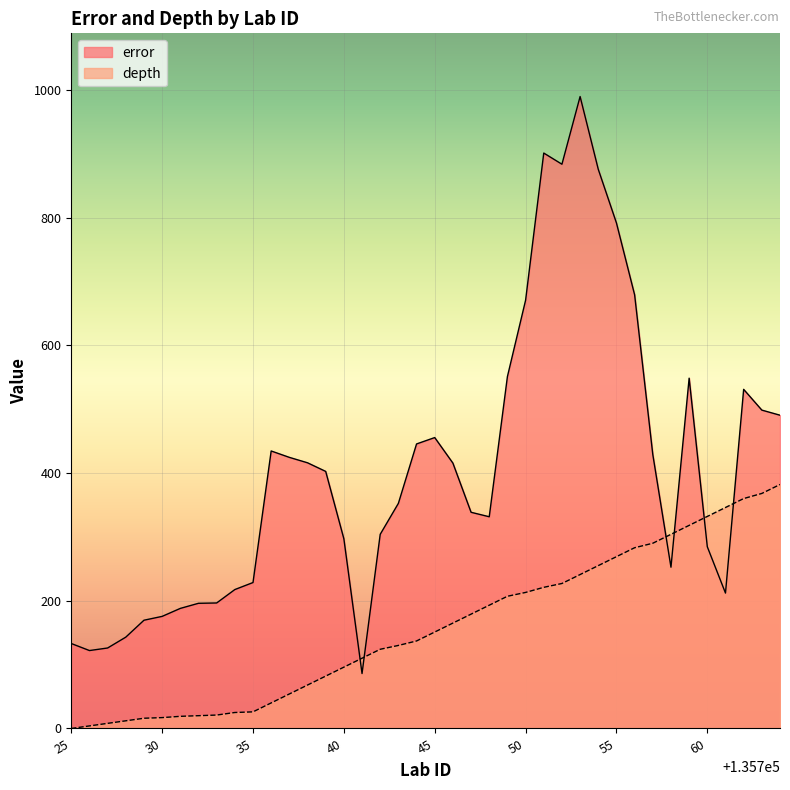

Which series has the widest spread of values?

error